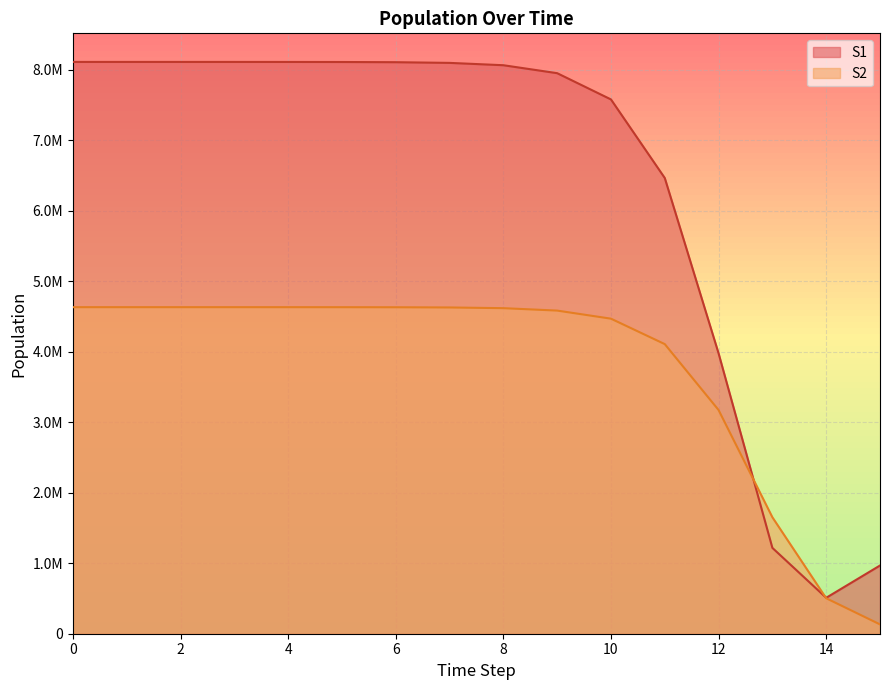

How many intersections are there between S1 and S2?

2